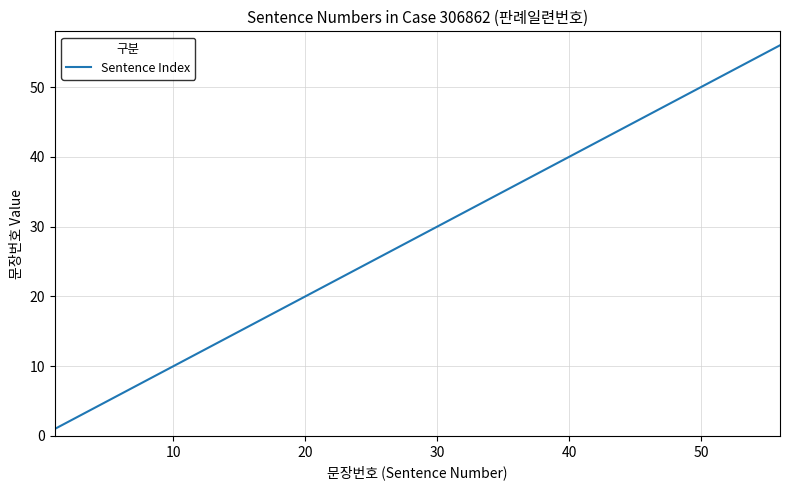

What is the greatest value displayed?

56